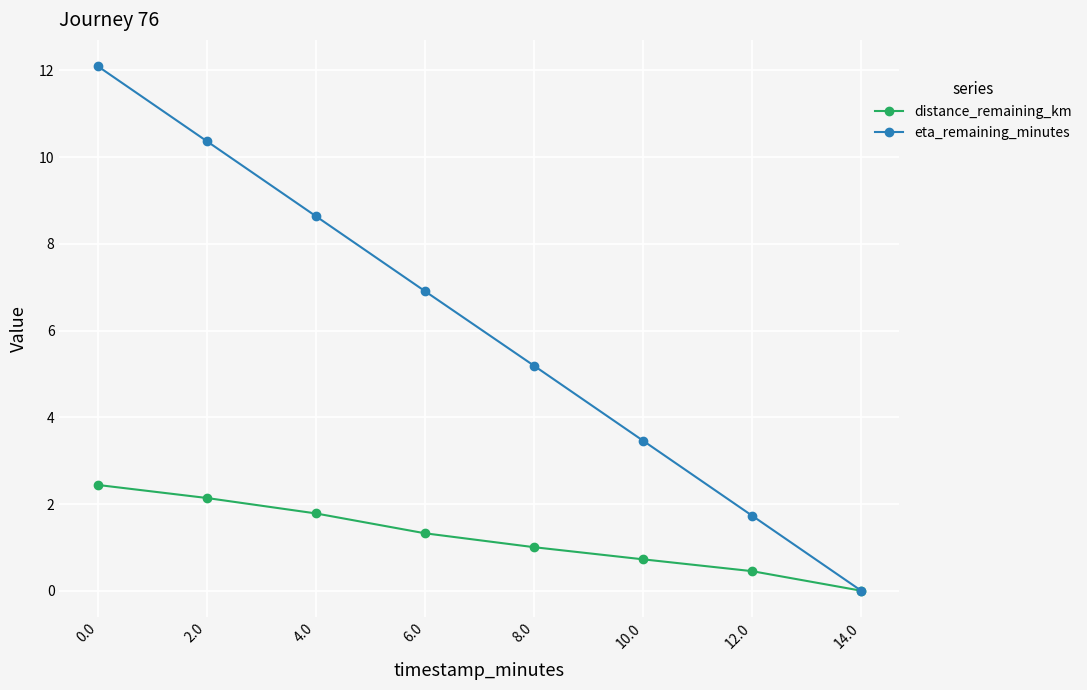

The eta_remaining_minutes series shows 0.8 at 10.0. True or false?

False